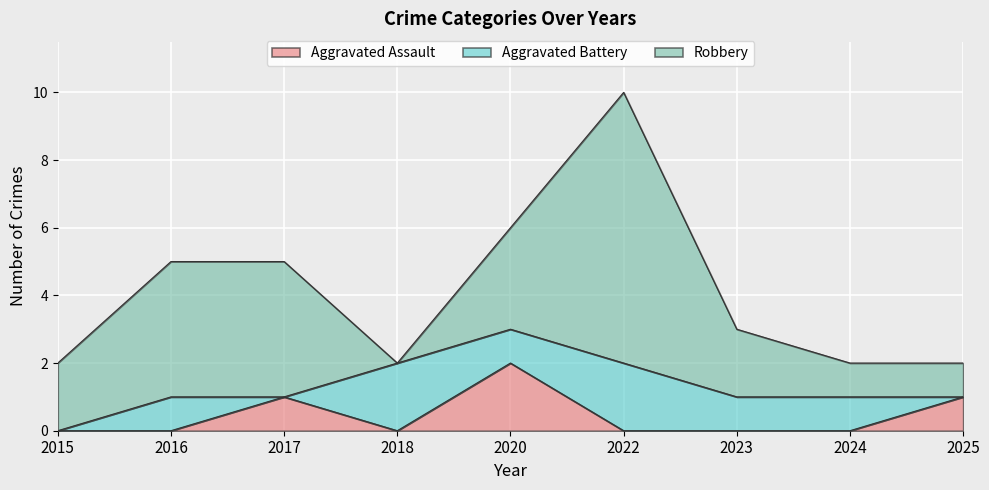

What is the difference between the maximum and second lowest values in the Aggravated Battery series?

2